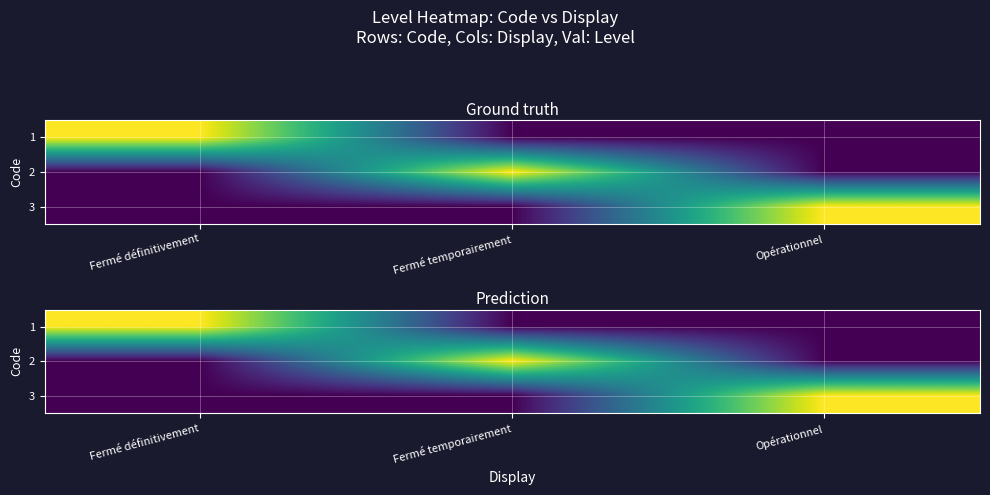

What is the difference between the maximum and minimum values in the 1 series?

1